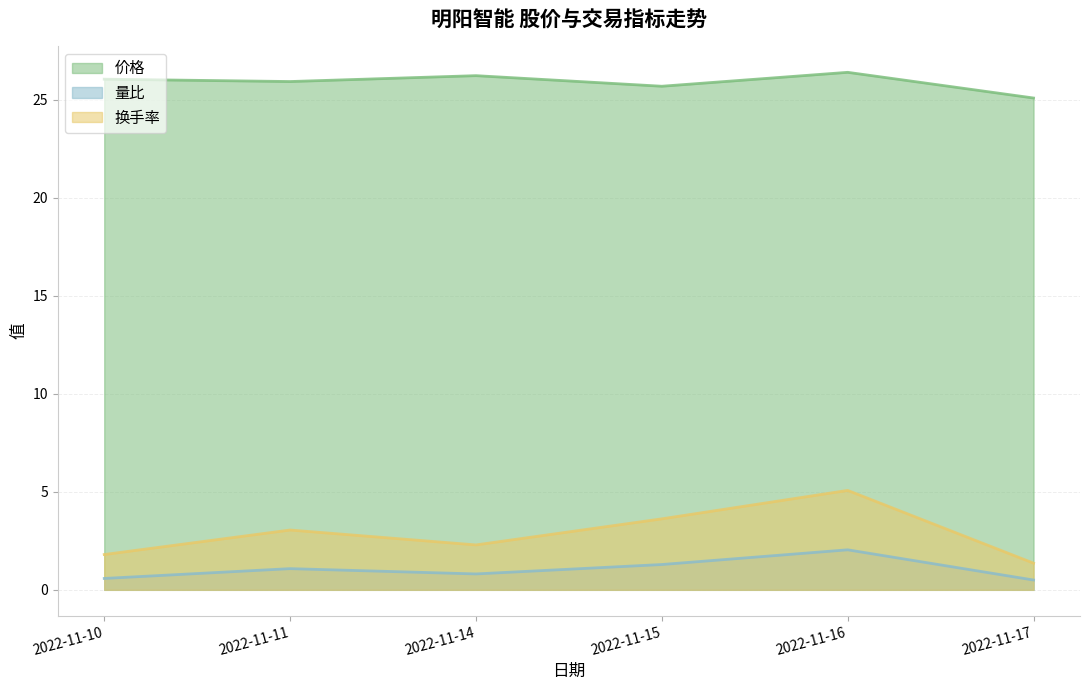

How many lines are shown in the chart?

3